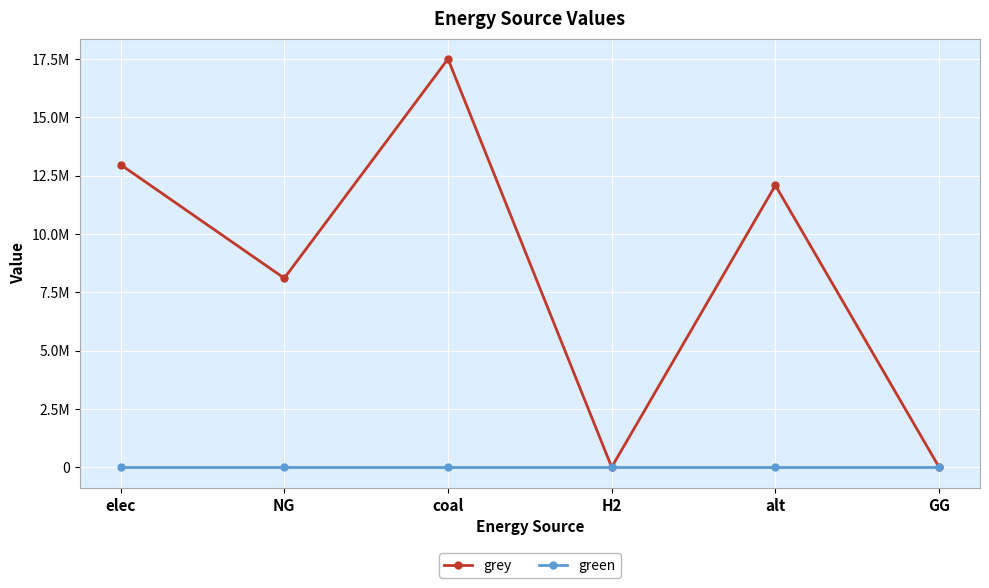

Reading left to right, list all the values displayed in this chart.

grey: 12971501.5	8102245.3	17500044.0	0.0	12083802.7	0.0
green: 0.0	0.0	0.0	0.0	0.0	0.0